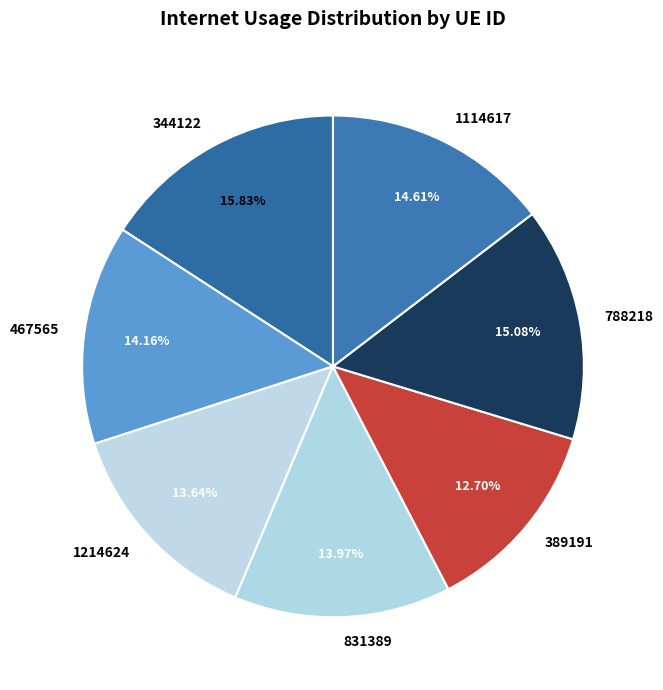

To the nearest percent, what is the average slice percentage?

14%